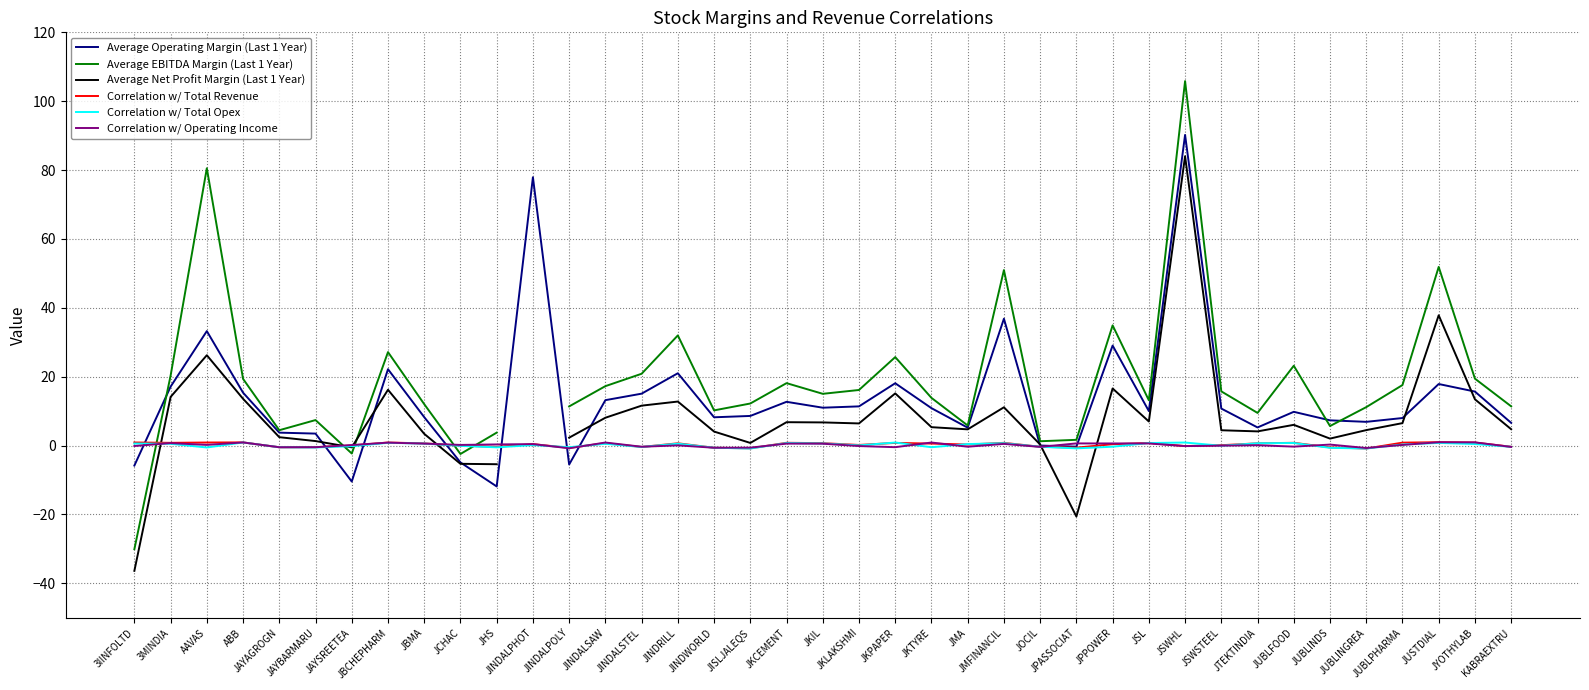

Is the value of Average Net Profit Margin (Last 1 Year) at JPASSOCIAT greater than the value of Correlation w/ Total Revenue at JINDALPOLY?

No